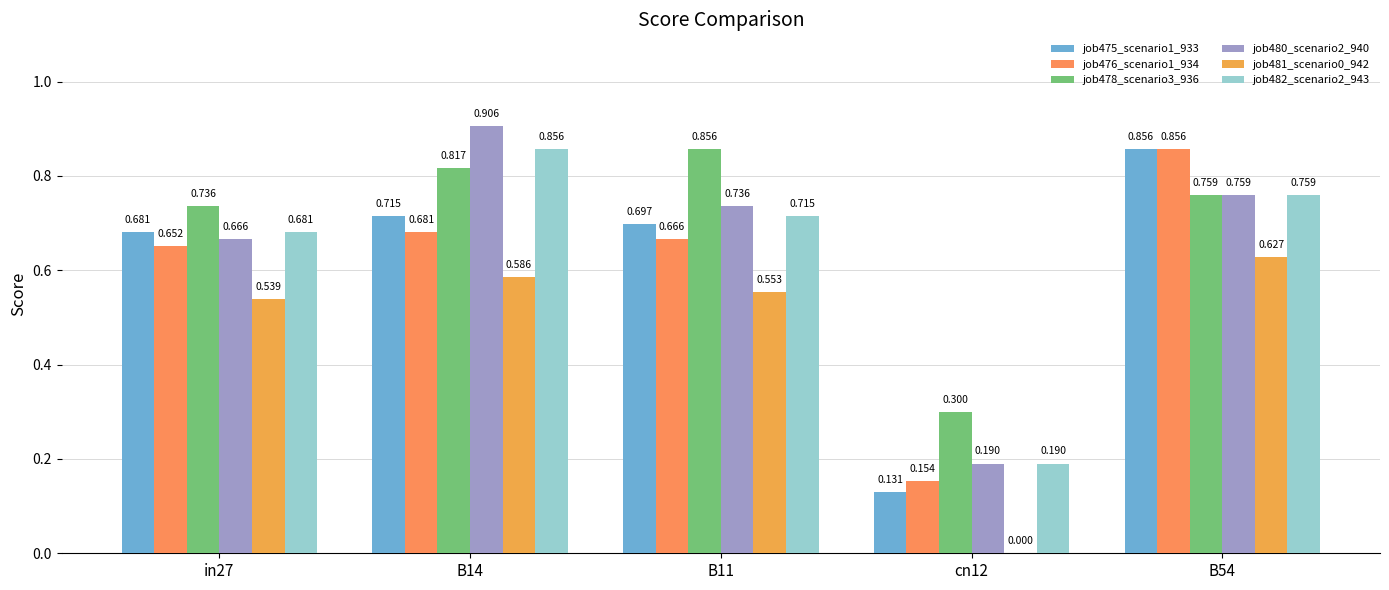

How many job481_scenario0_942 values are between 0 and 1?

5